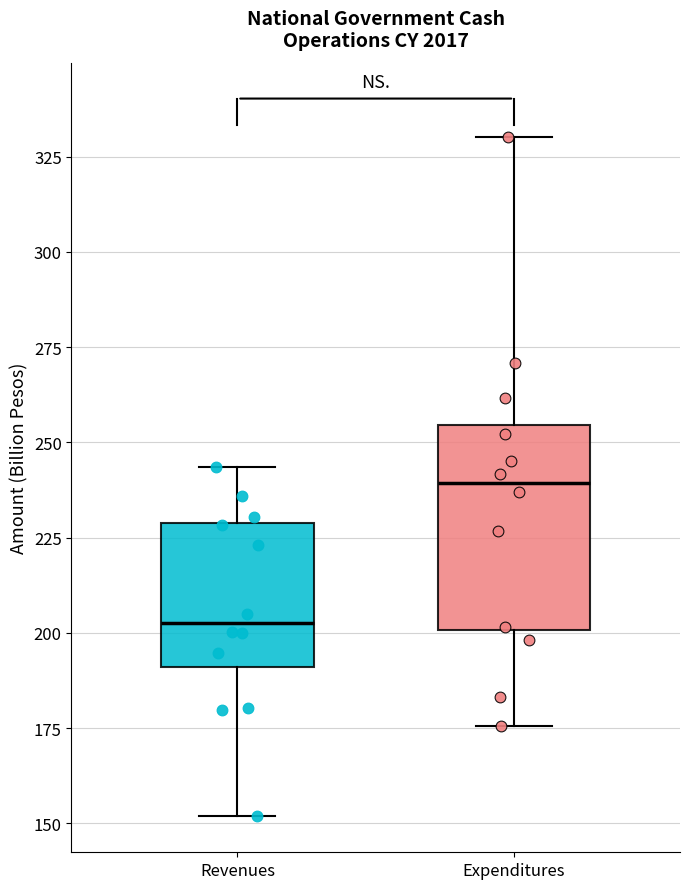

Where does the lower whisker of the box for Revenues end on the y-axis? The values are not printed on the chart, so give them approximately, as read against the axis.

150